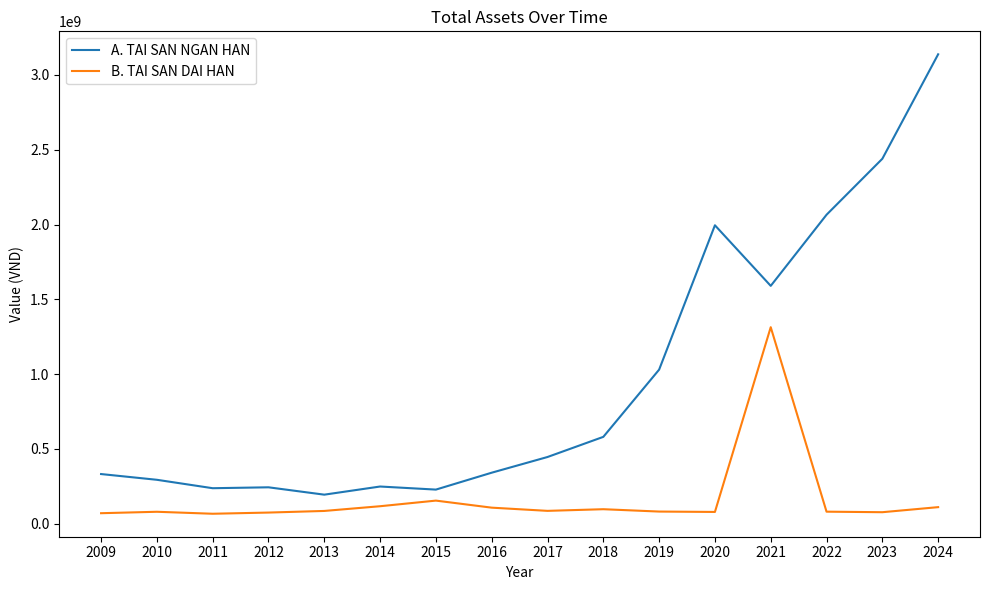

The value of A. TAI SAN NGAN HAN at 2017 is 445483100. True or false?

True